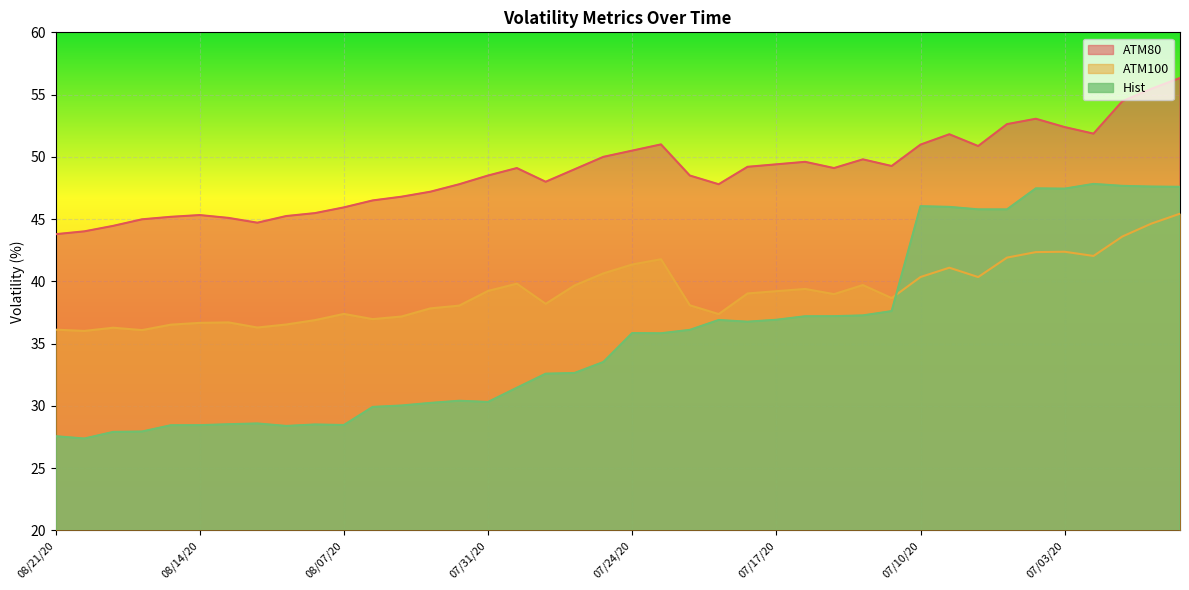

True or false: ATM80 and ATM100 intersect in this chart.

False